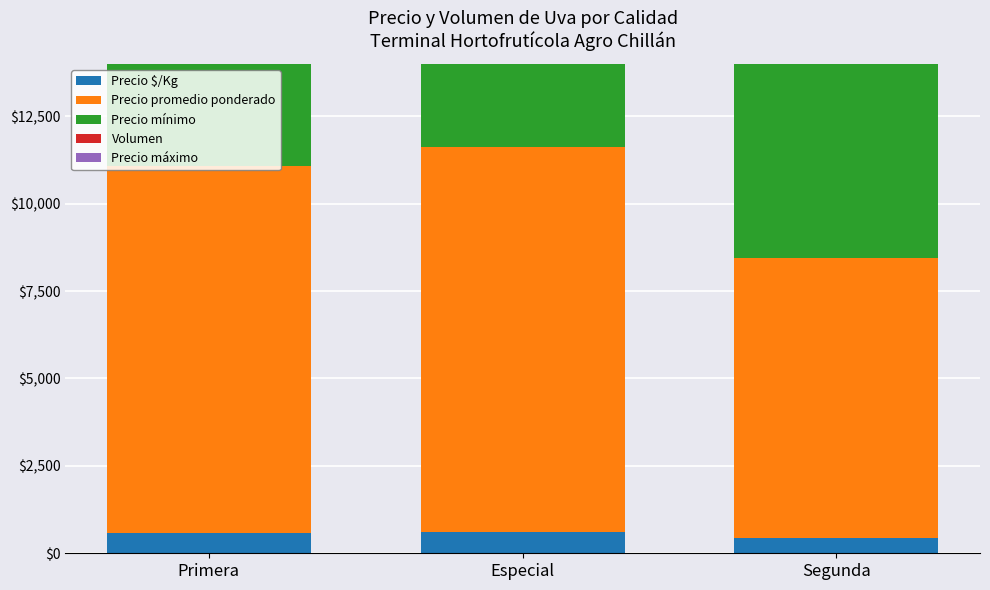

At which label is Precio mínimo closest to 9000?

Primera